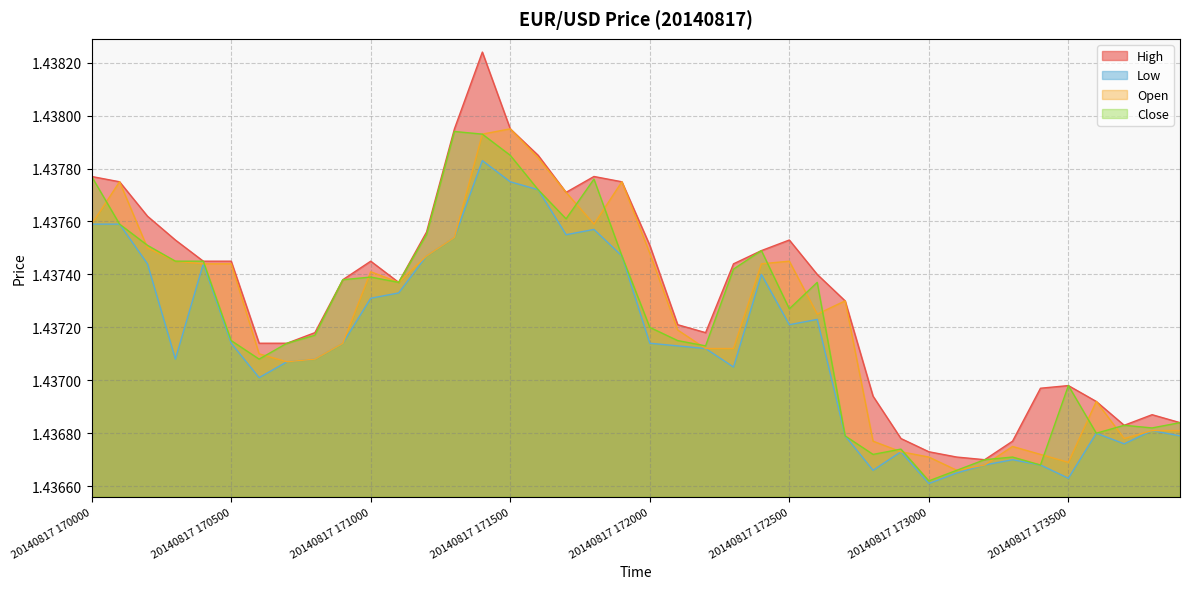

What is the lowest value of the Close series?

1.4